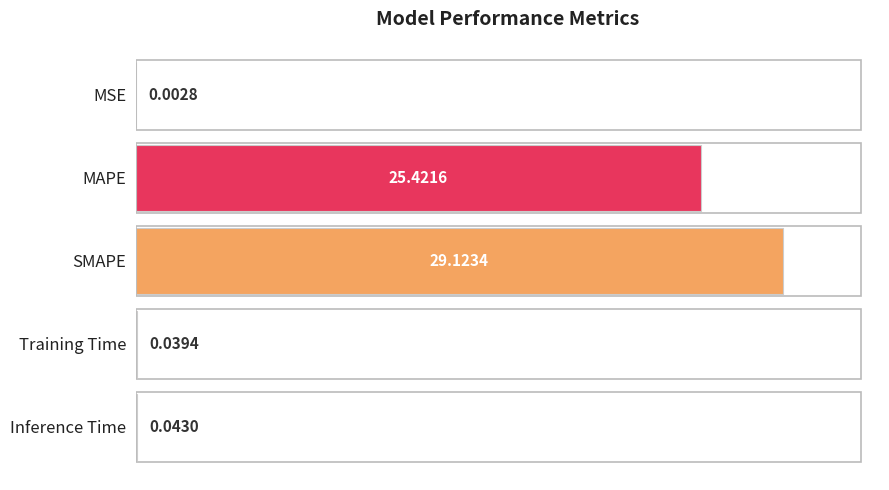

Which has a higher value, Inference Time or SMAPE?

SMAPE